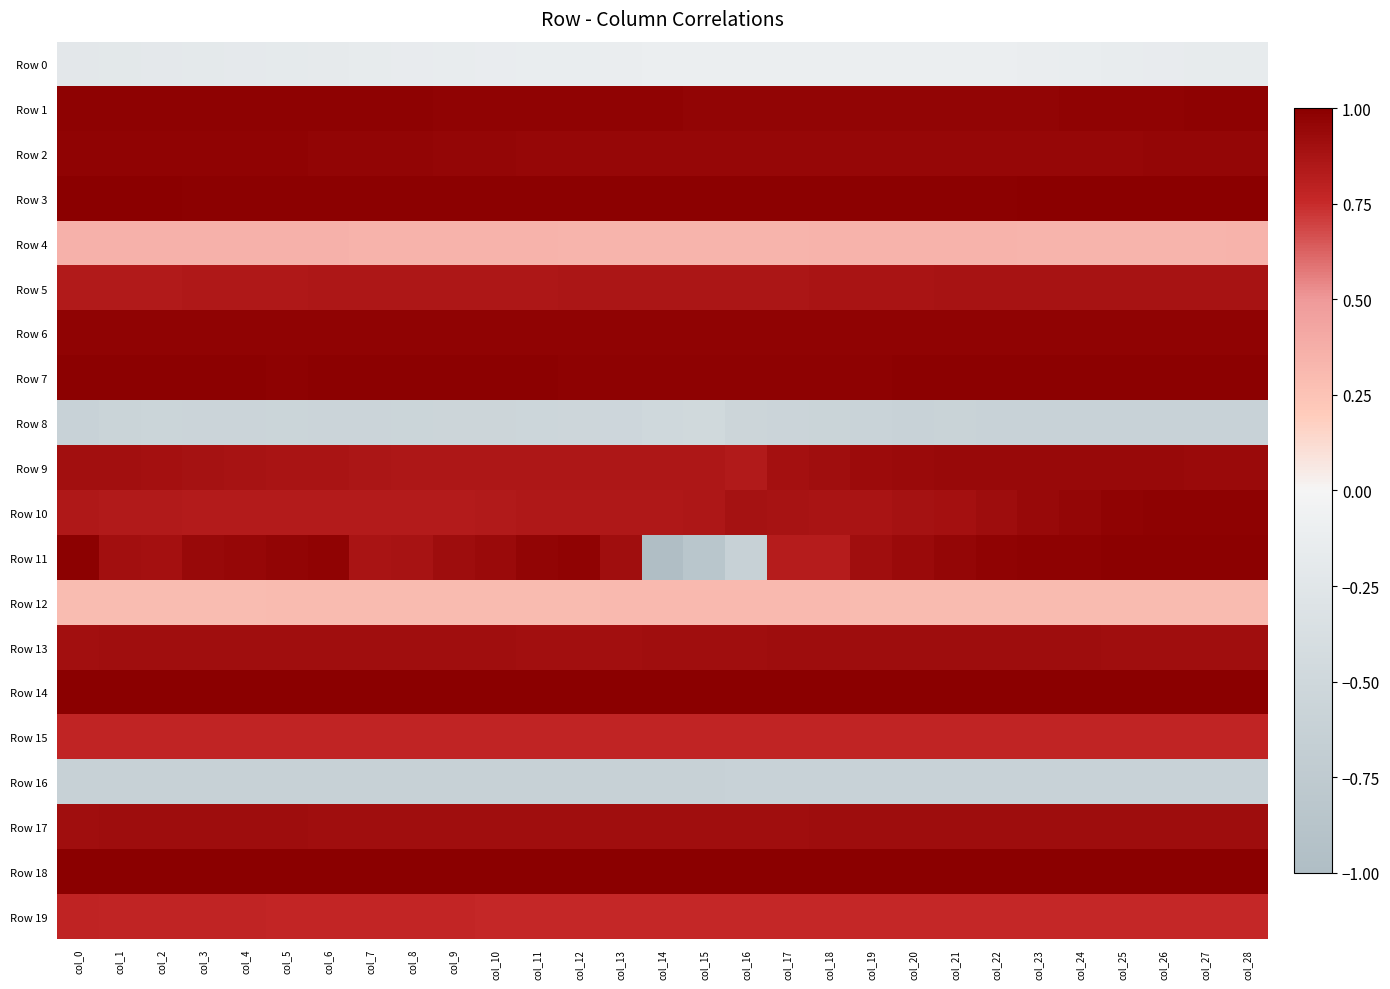

Which has a higher value, col_19 or col_8?

col_19